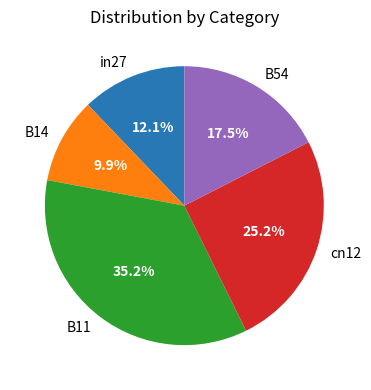

Is there any slice that represents more than half of the pie?

No